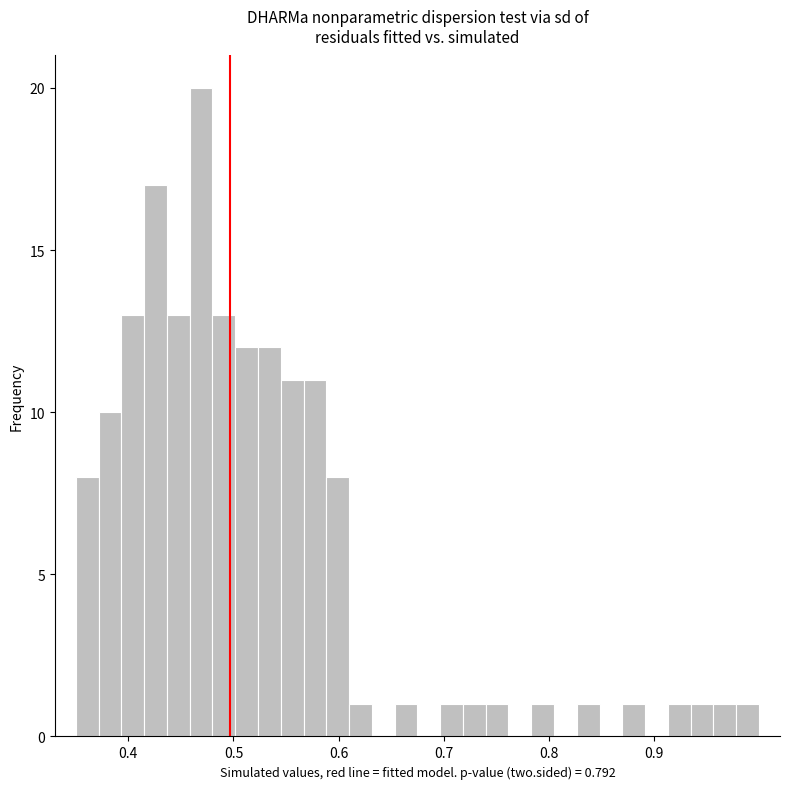

Around what value on the x-axis is the tallest bar? Give the approximate position of its centre, as read against the axis.

0.47